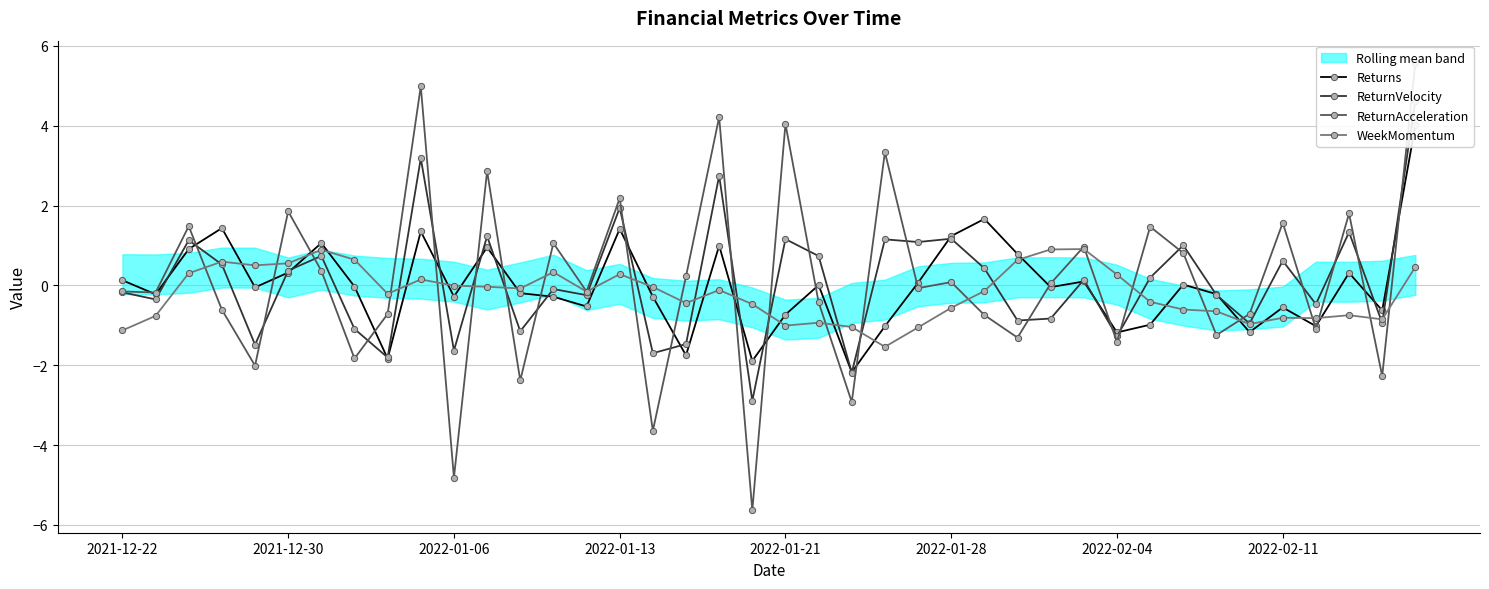

At which label does WeekMomentum reach its minimum?

23